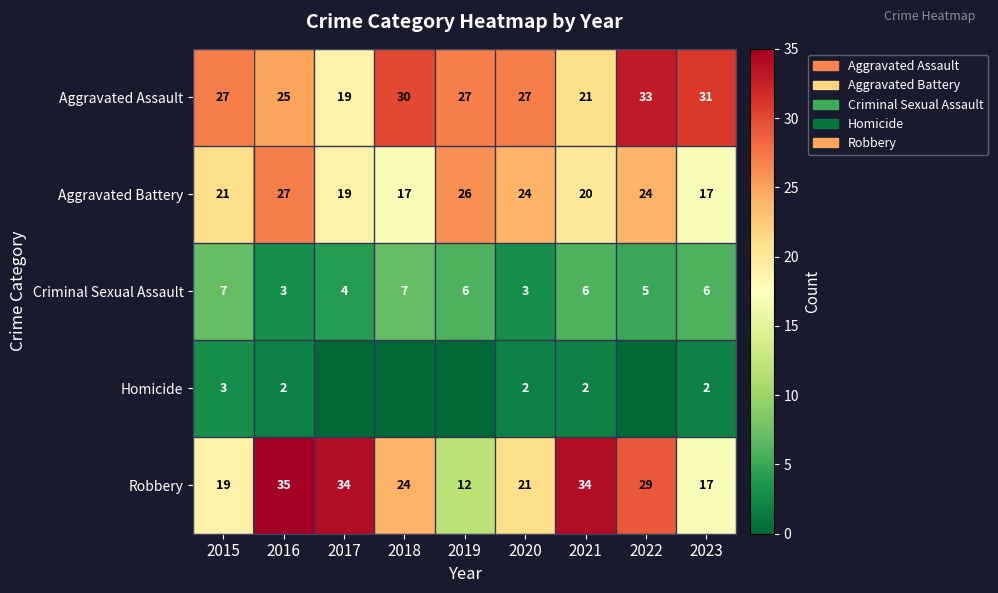

Is the value of Criminal Sexual Assault at 2020 greater than the value of Aggravated Assault at 2019?

No